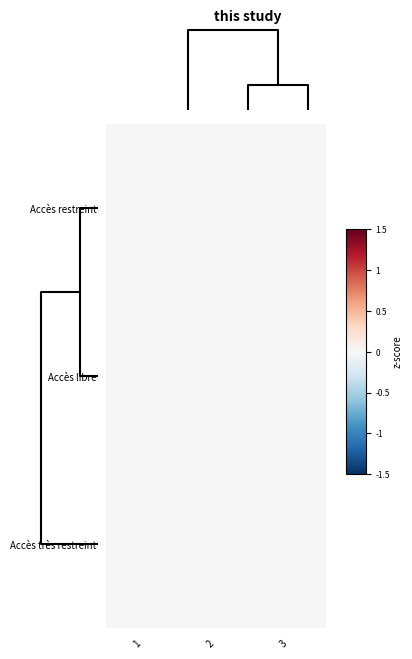

List the series in order of their overall mean, lowest first.

Accès restreint, Accès très restreint, Accès libre